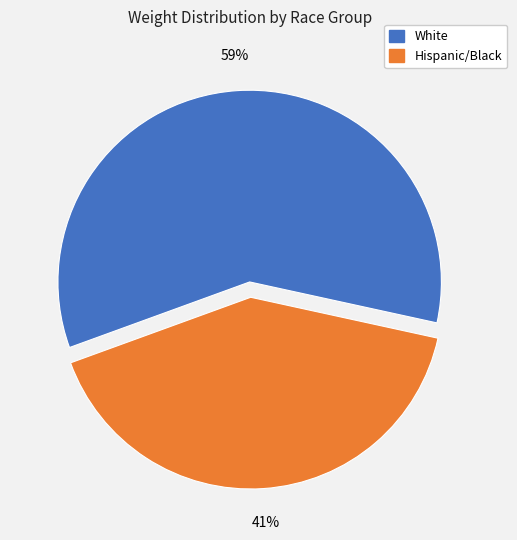

Is there a majority slice in this chart?

Yes